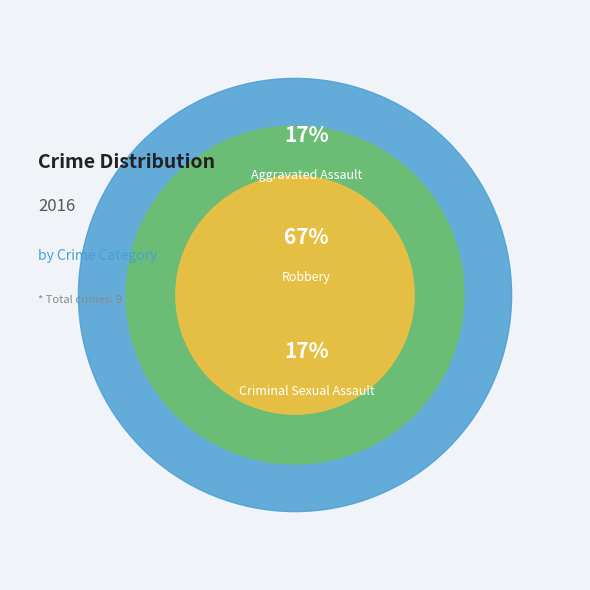

Is the sum of Aggravated Assault and Criminal Sexual Assault greater than half?

No